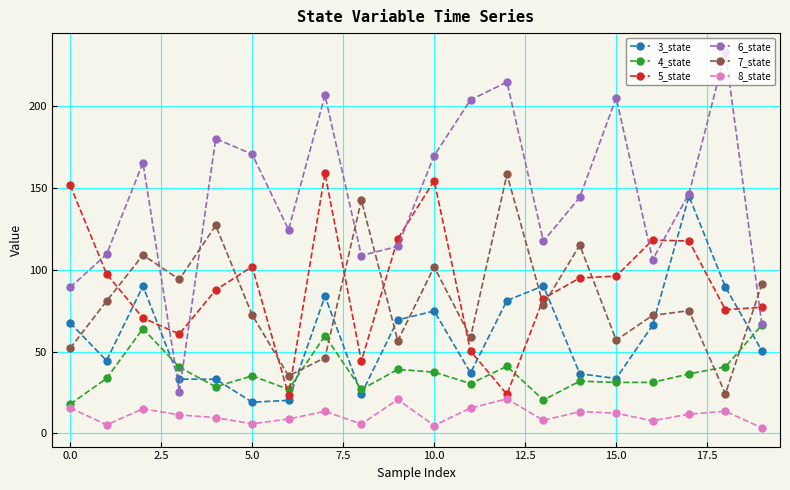

True or false: 5_state has more than 2 points higher than both neighbors.

True